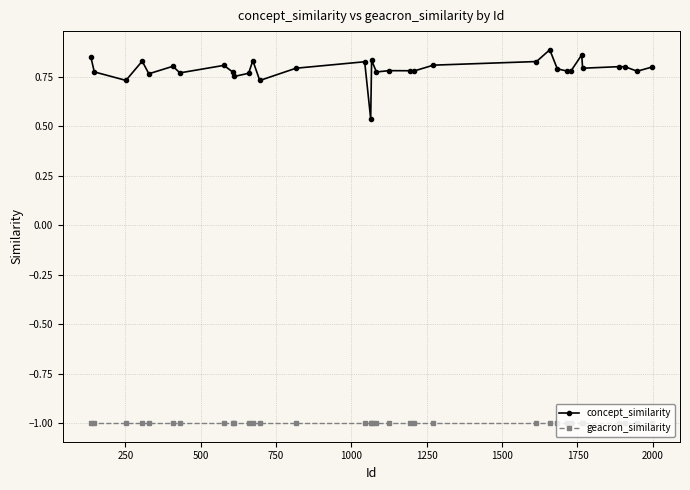

What is the minimum value for geacron_similarity?

-1.0